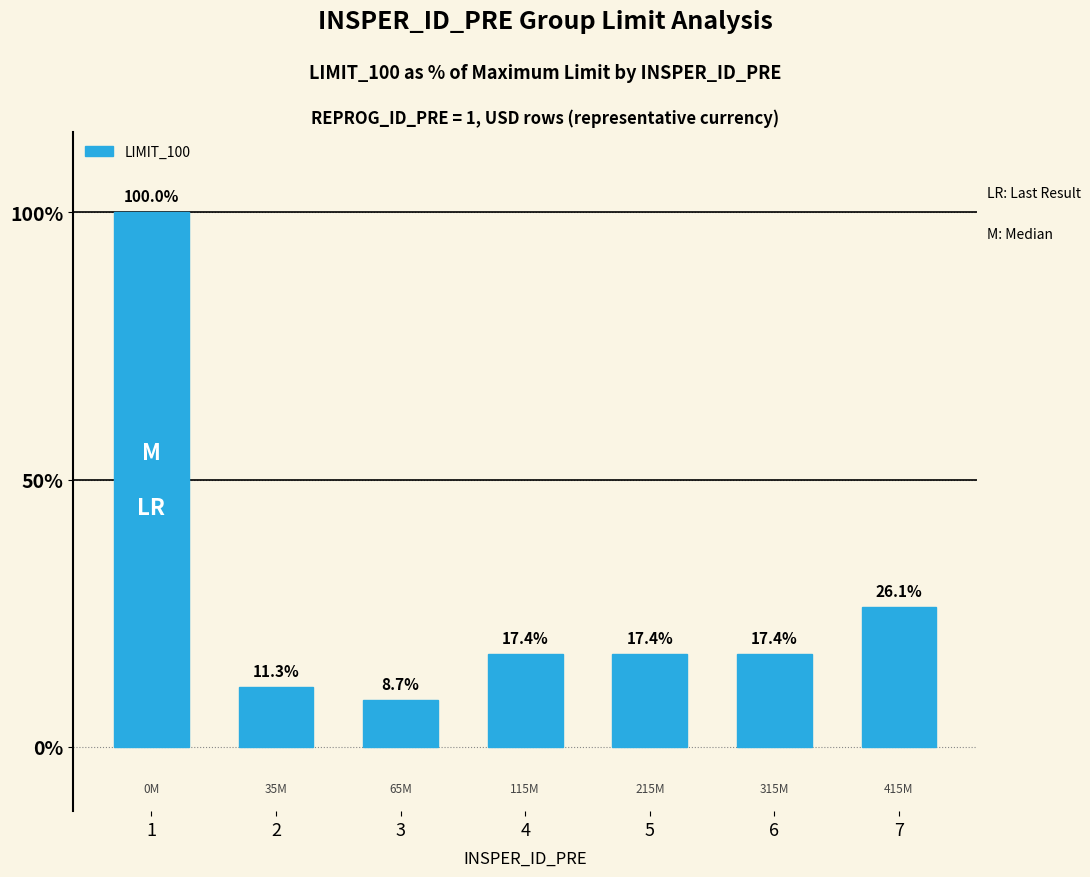

How many bars are there in total?

7